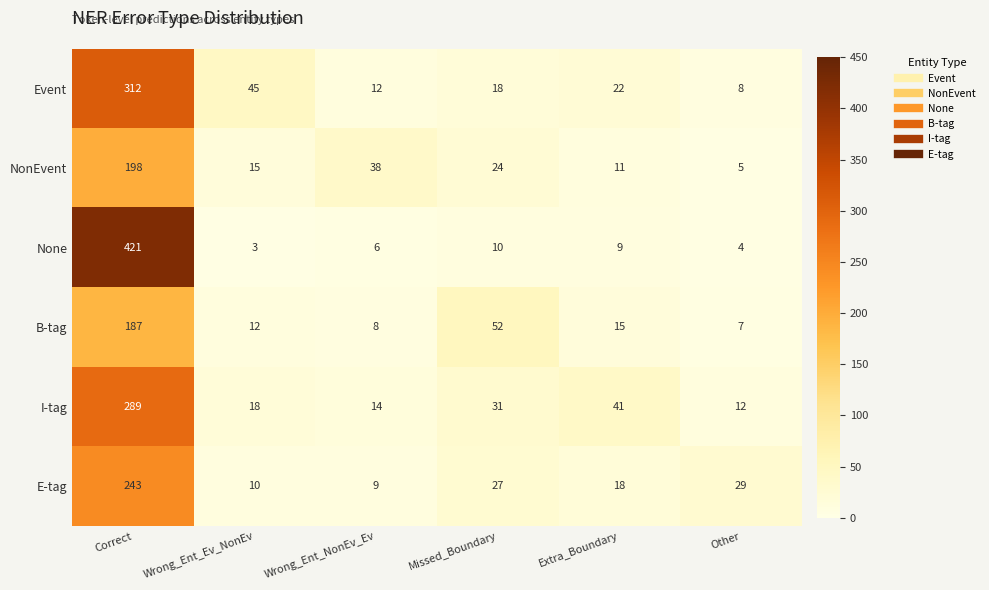

Which label corresponds to the smallest value in the chart?

Wrong_Ent_Ev_NonEv